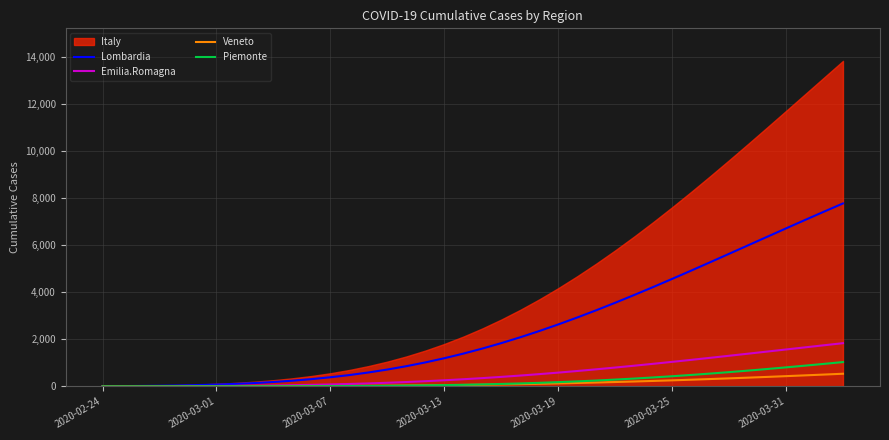

What is the highest value of the Piemonte series?

1033.9